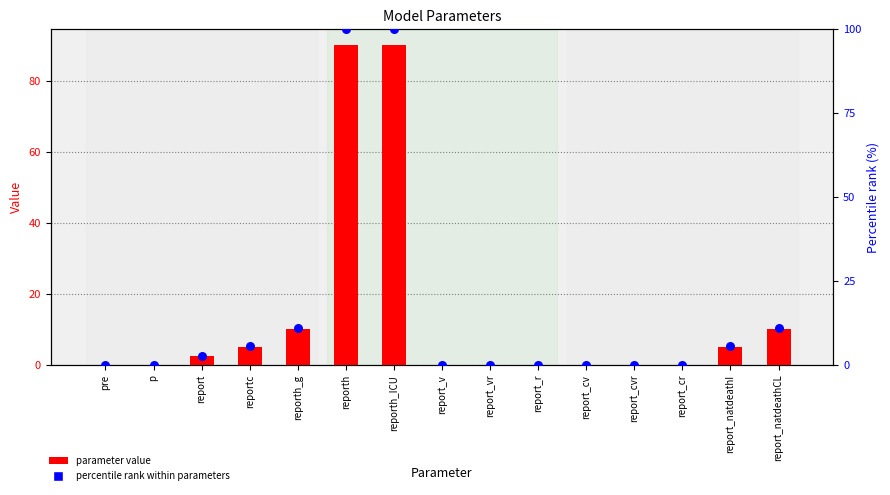

Which series has the widest spread of Y values?

percentile rank within parameters